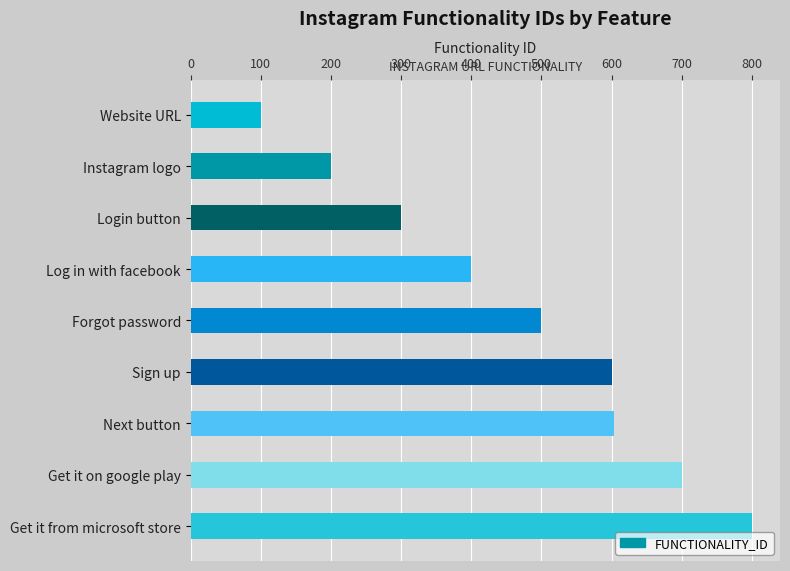

Read the value at Get it on google play.

700